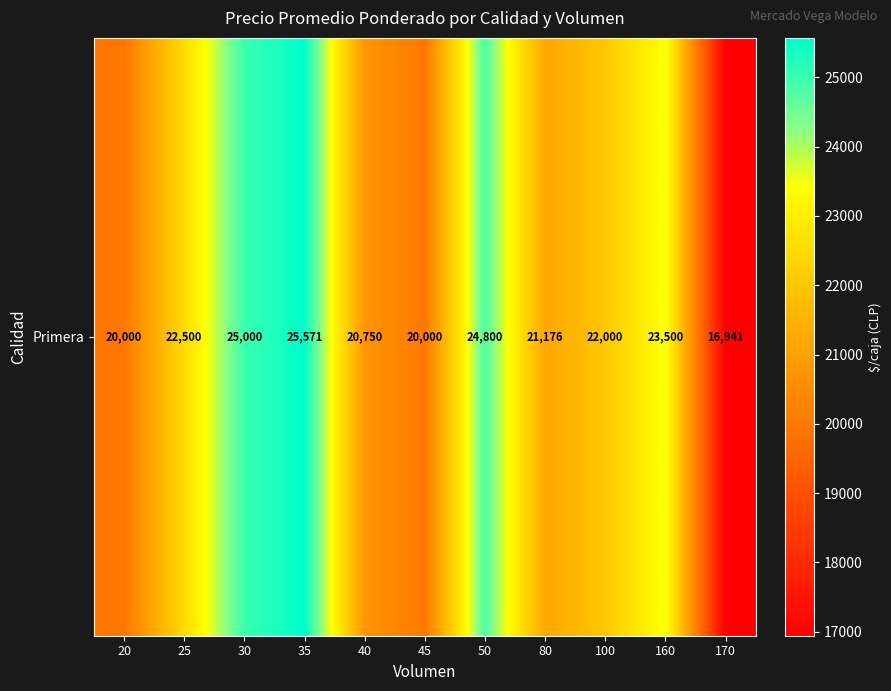

List the labels in order of value, smallest first.

170, 20, 45, 40, 80, 100, 25, 160, 50, 30, 35